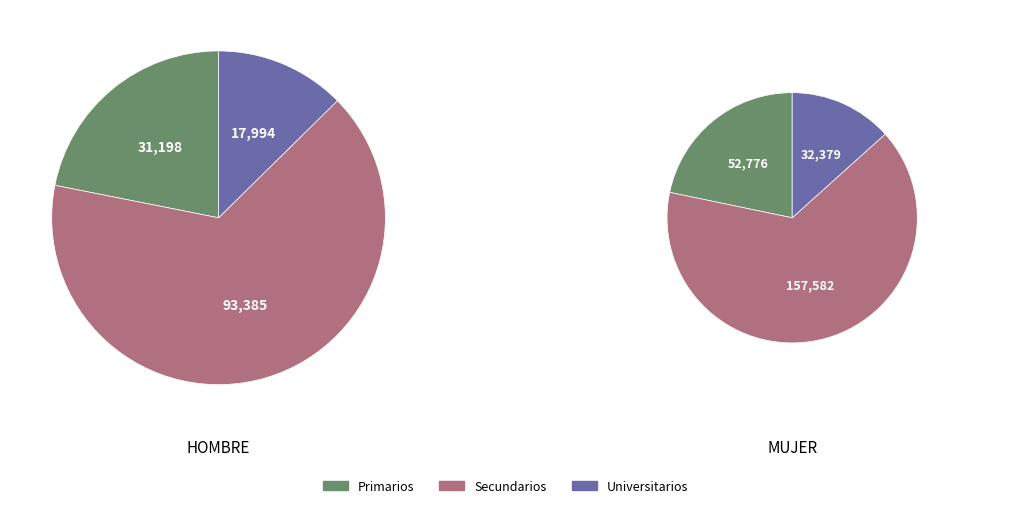

Do Mujer and Hombre together represent more than half of the pie?

Yes